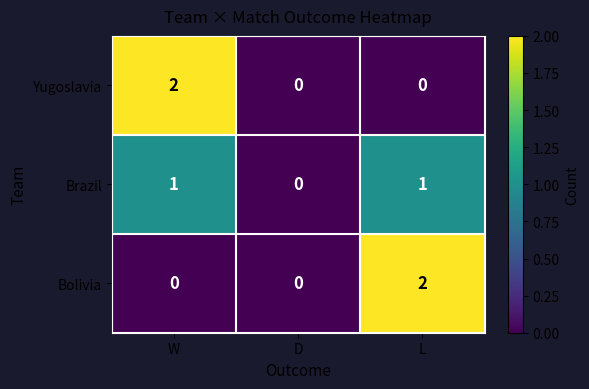

Rank the series at W from lowest to highest value.

Bolivia, Brazil, Yugoslavia